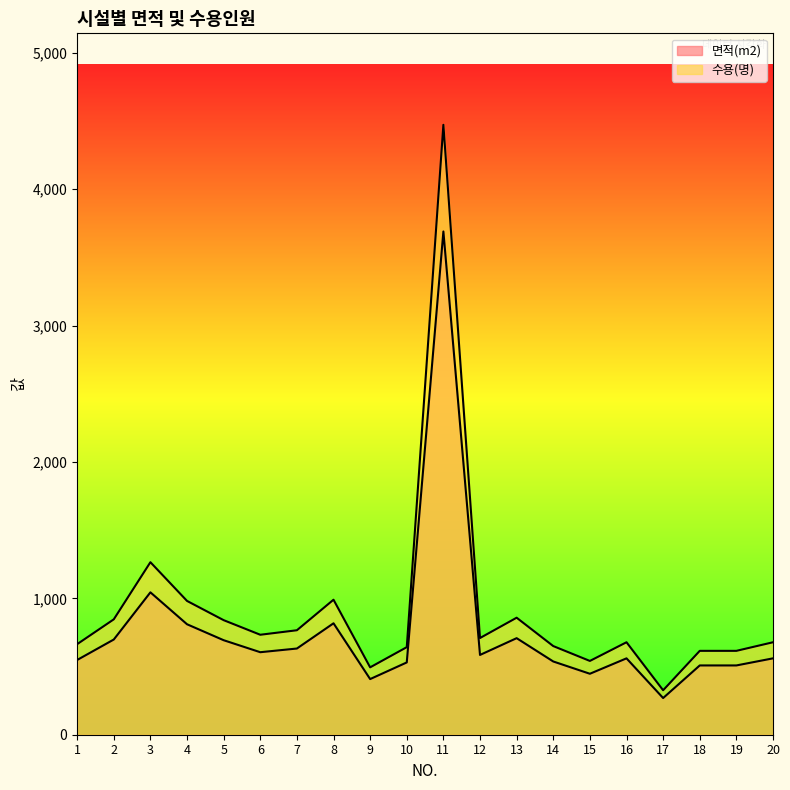

What is the difference between the maximum and second lowest values in the 수용(명) series?

3978